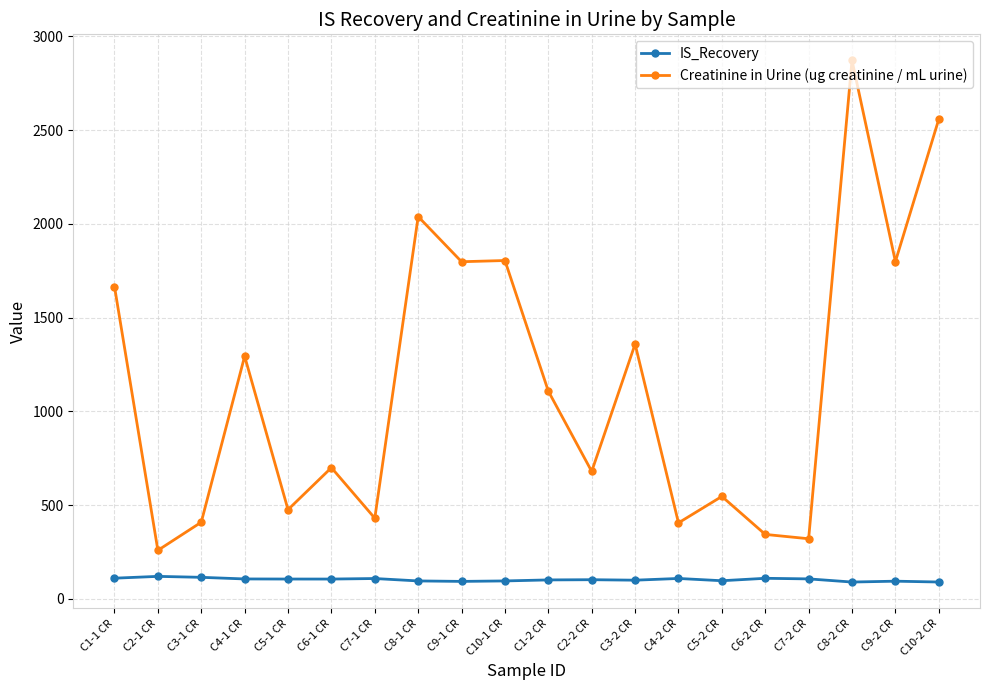

What is the label of the 1st point from the right?

C10-2 CR